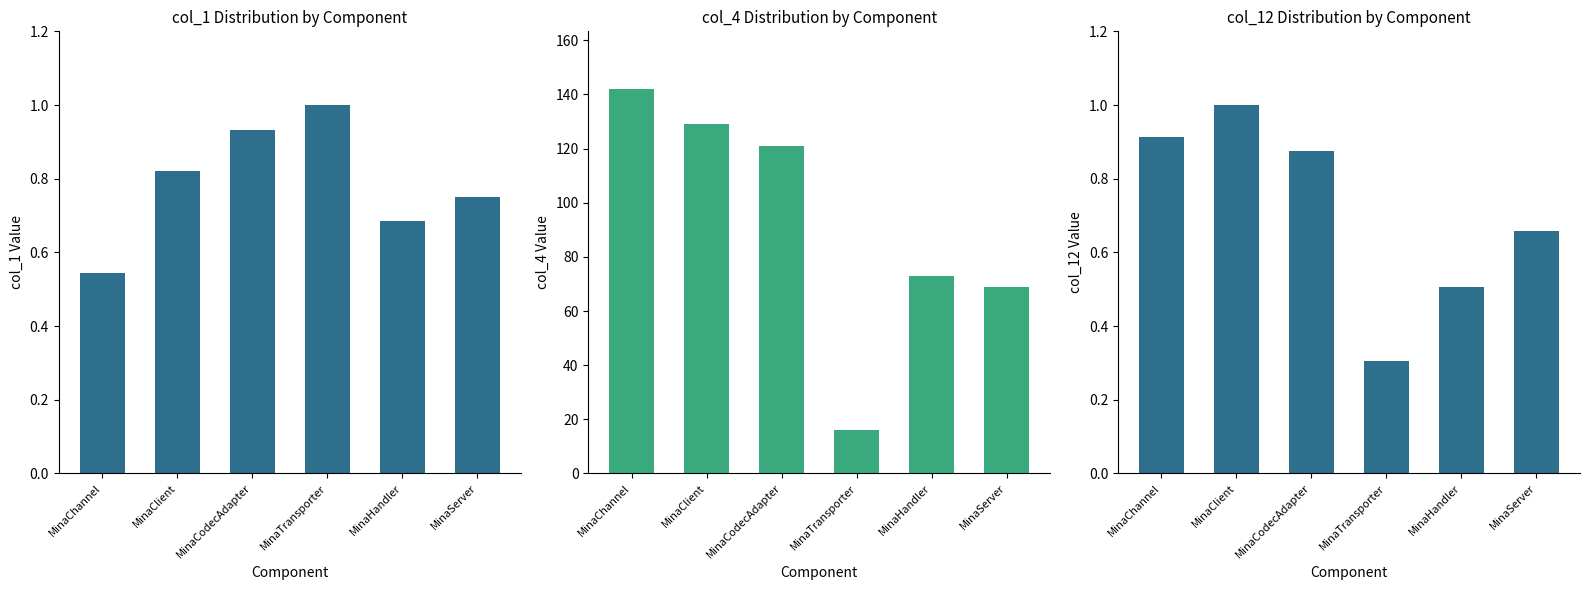

What is the average value of the col_1 series?

0.8